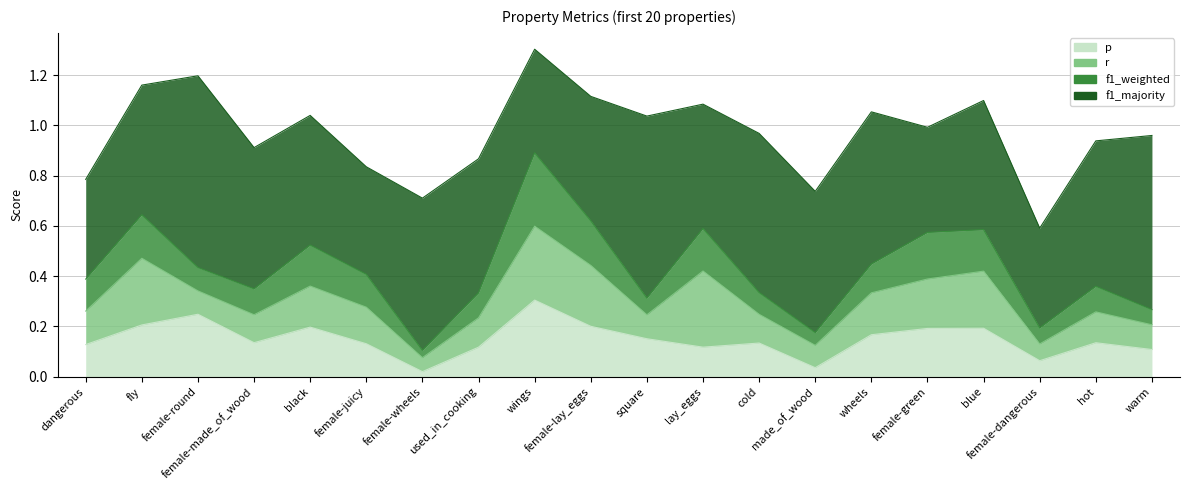

What is the highest value of the p series?

0.3